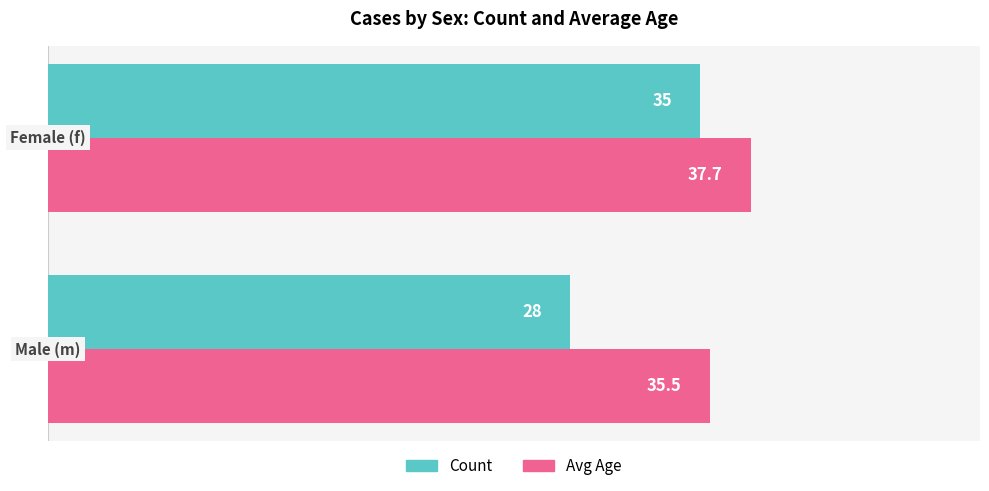

What is the average value of the Avg Age series?

36.6